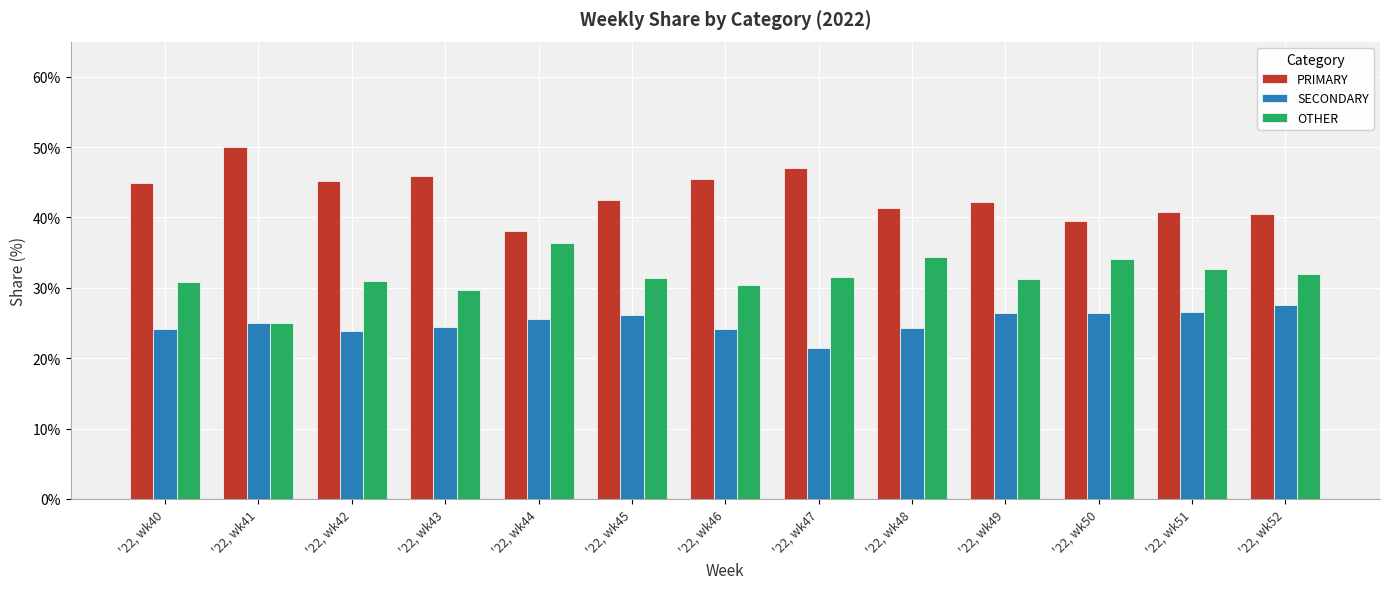

The value of OTHER at '22, wk51 is 32.7. True or false?

True